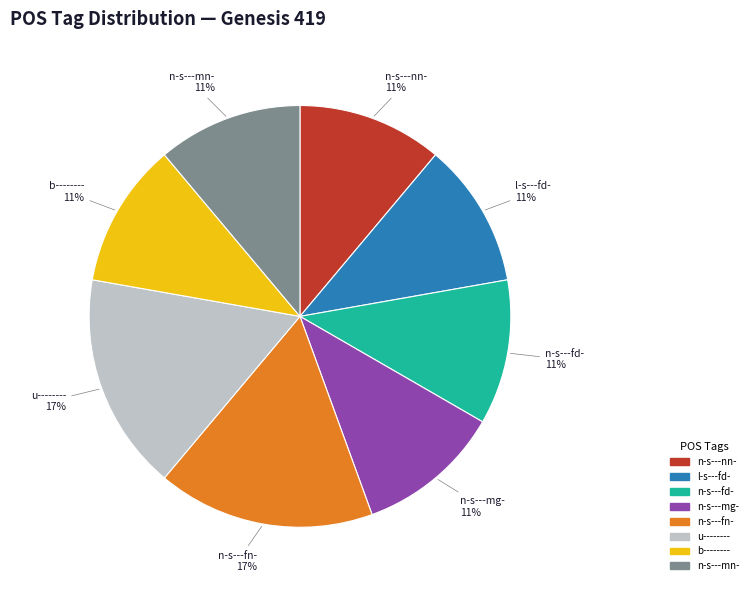

To the nearest percent, what percentage of the pie is n-s---mn-?

11%